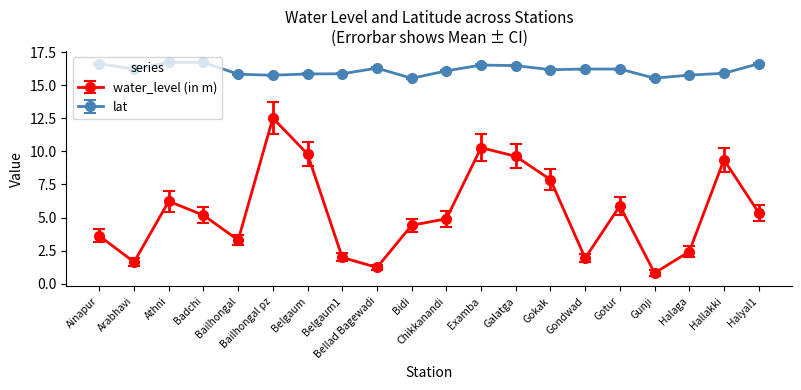

True or false: lat and water_level (in m) cross at least once.

False